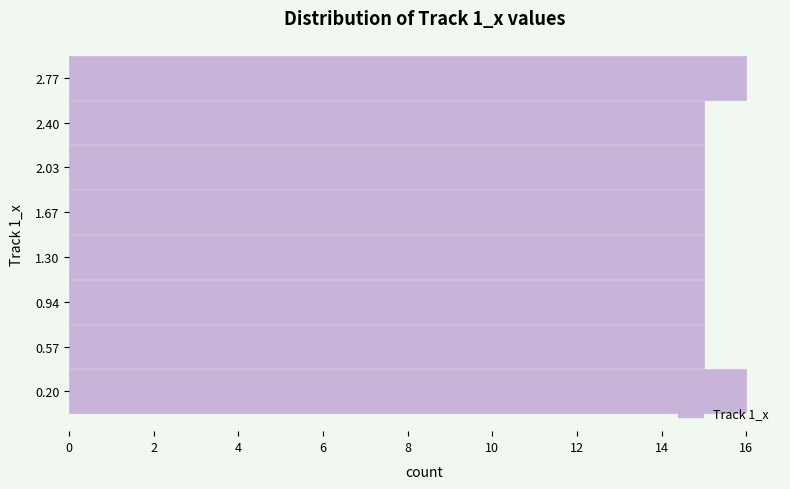

Reading bottom to top, list every bar in this chart as the range it spans on the y-axis followed by its length. Neither the bar edges nor the lengths are printed on the chart, so give them approximately, as read against the axes.

0.00 to 0.40: 16
0.40 to 0.75: 15
0.75 to 1.10: 15
1.10 to 1.50: 15
1.50 to 1.85: 15
1.85 to 2.20: 15
2.20 to 2.60: 15
2.60 to 2.95: 16